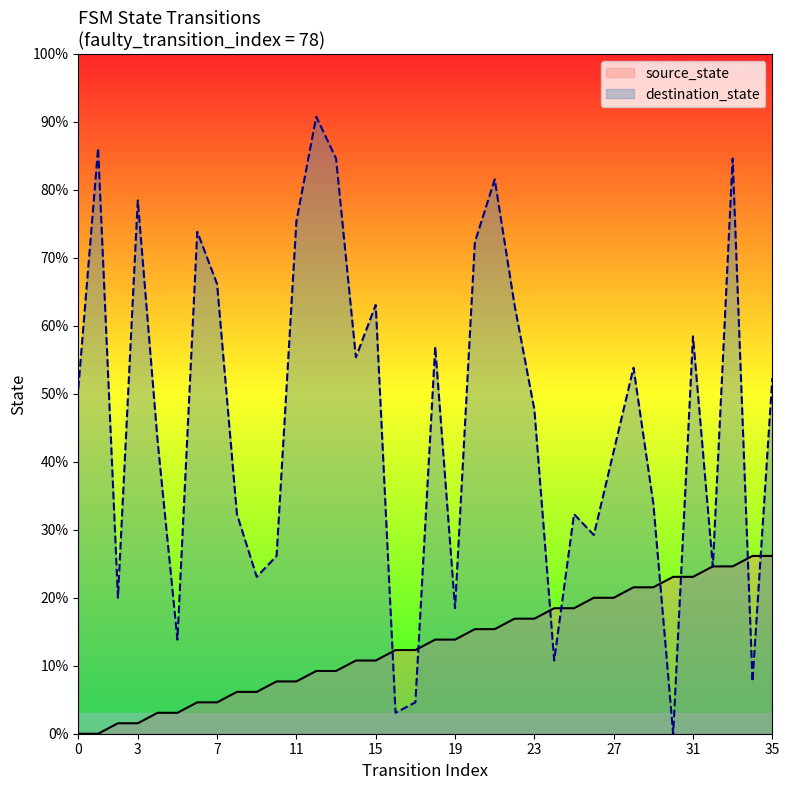

What are all the series names shown in the legend?

source_state, destination_state